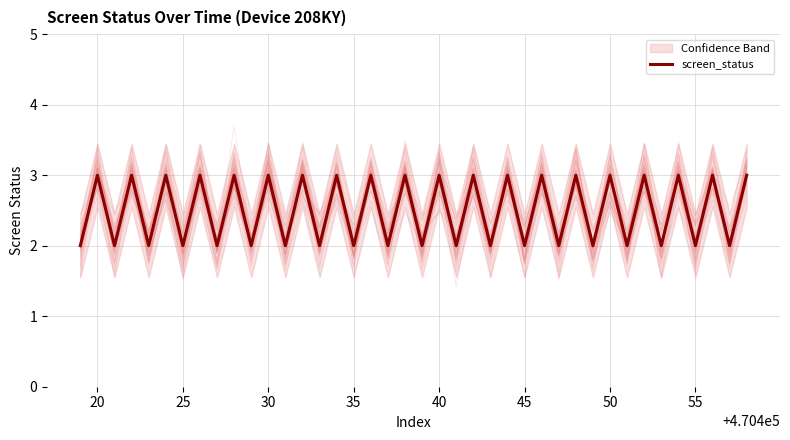

Where is the first local maximum?

20